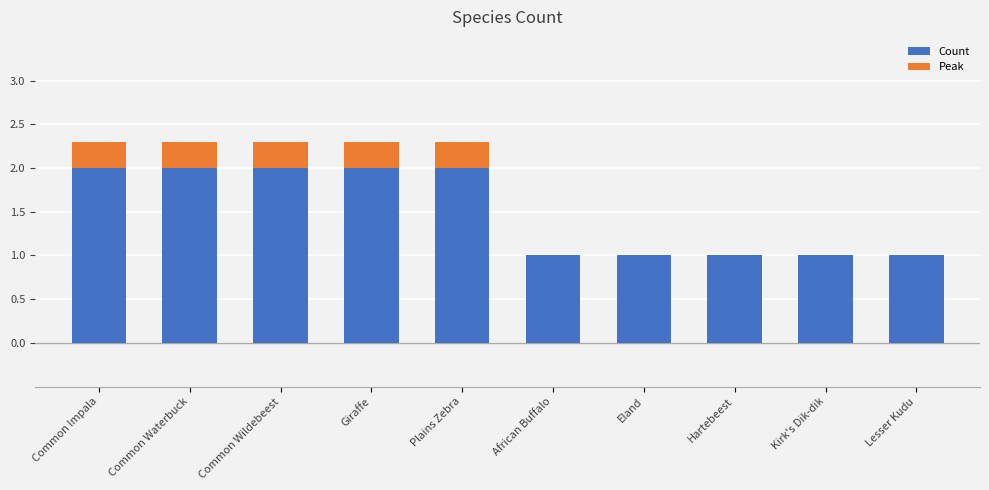

List the labels in order of value, largest first.

Common Impala, Common Waterbuck, Common Wildebeest, Giraffe, Plains Zebra, African Buffalo, Eland, Hartebeest, Kirk's Dik-dik, Lesser Kudu